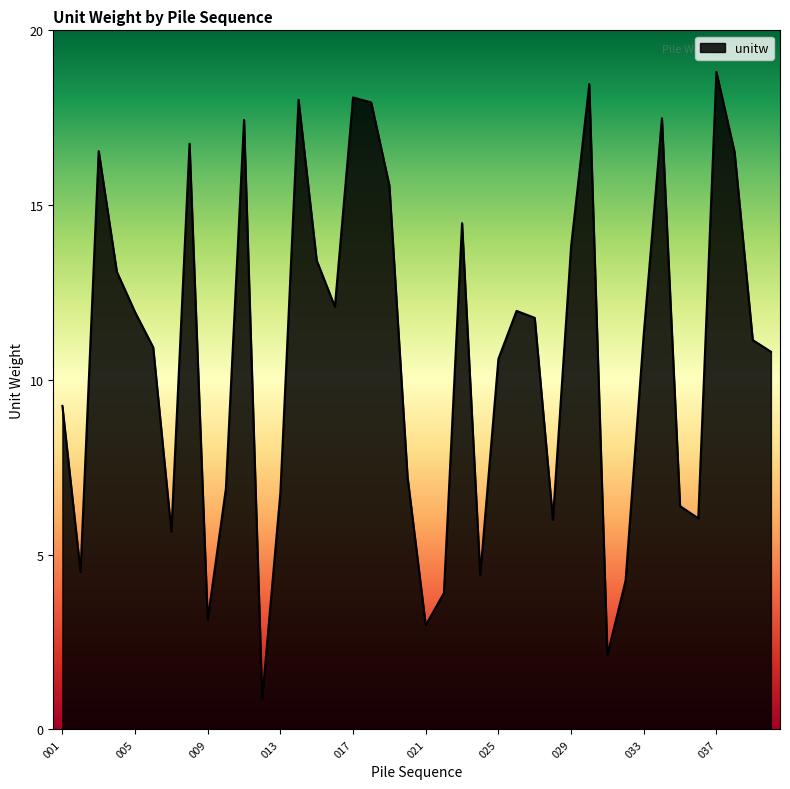

What is the minimum value shown in the chart?

0.9